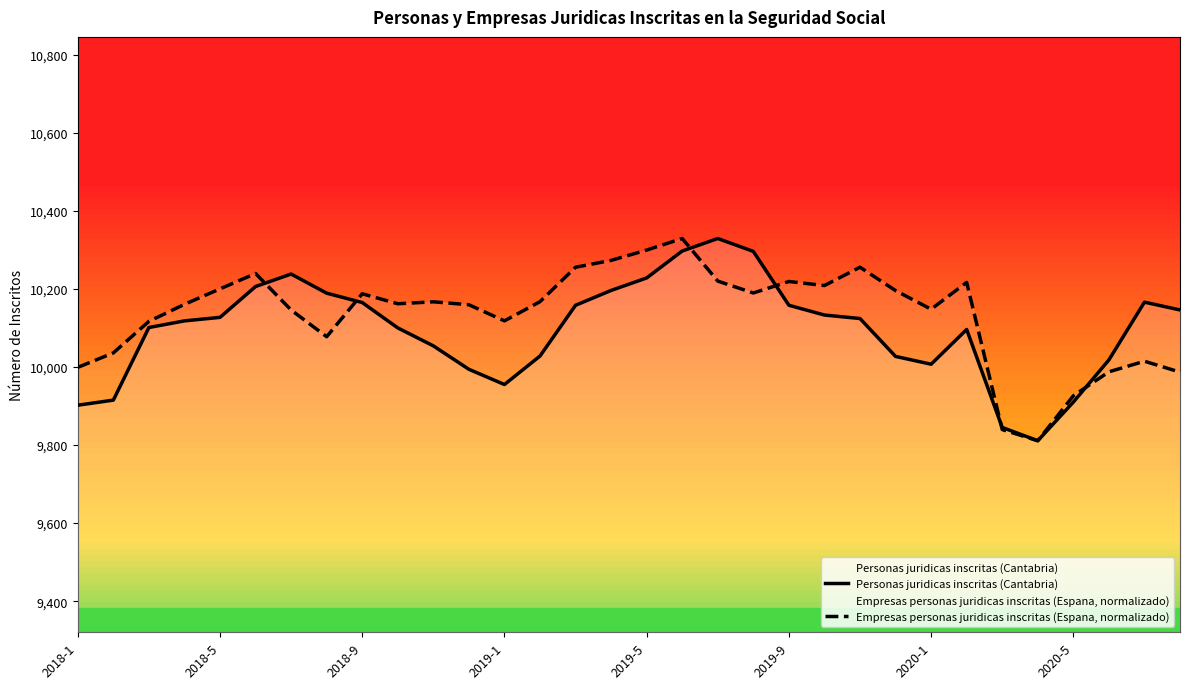

List the series in order of their peak value, highest first.

Personas juridicas inscritas (Cantabria), Empresas personas juridicas inscritas (Espana, normalizado)